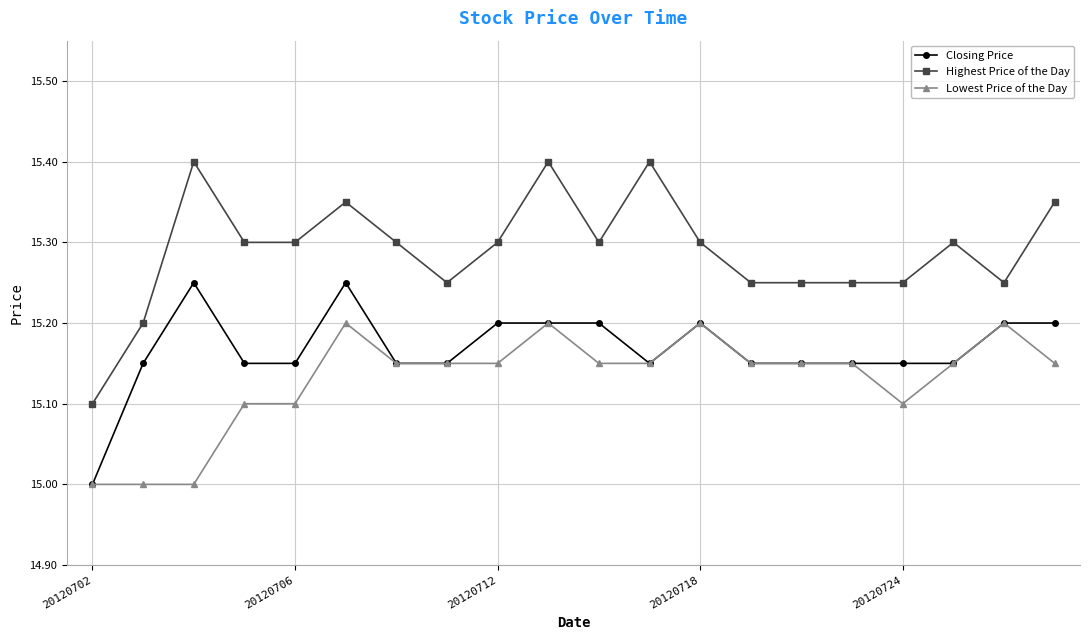

True or false: Highest Price of the Day has more than 1 points higher than both neighbors.

True